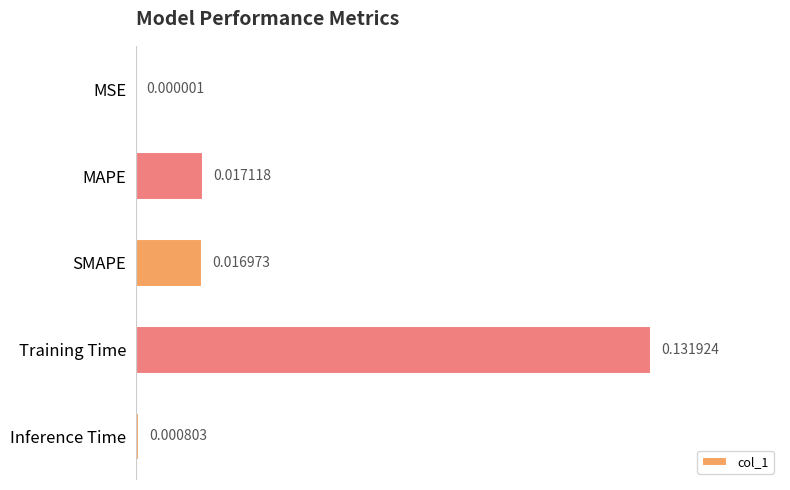

Between SMAPE and MAPE, which is larger?

MAPE